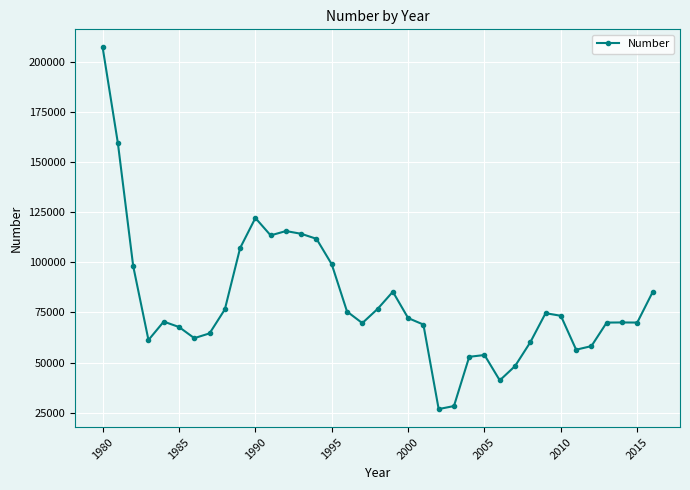

What is the difference between the maximum and minimum values?

180331